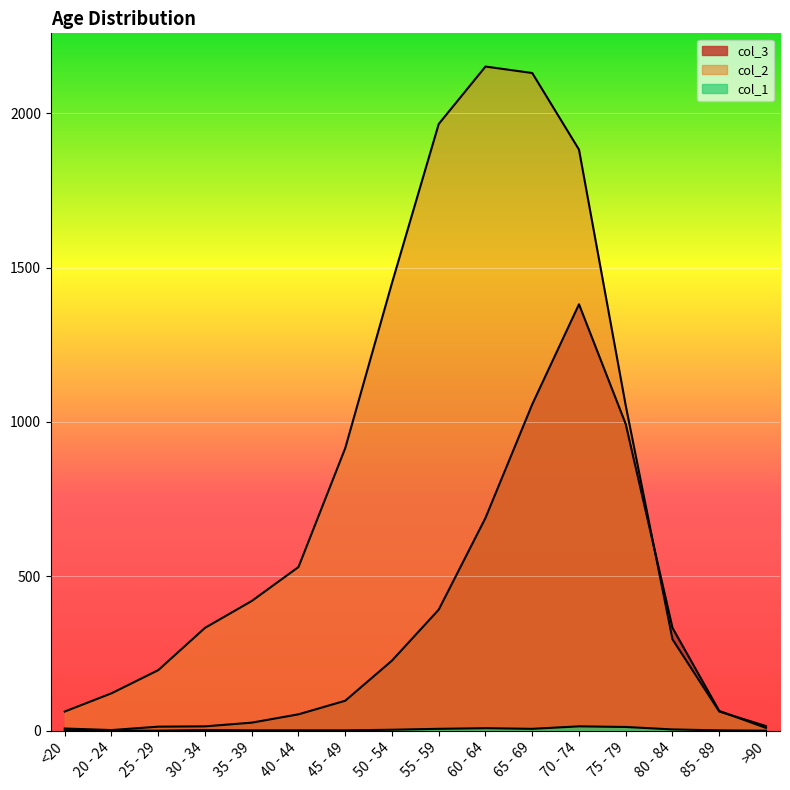

How many lines are shown in the chart?

3